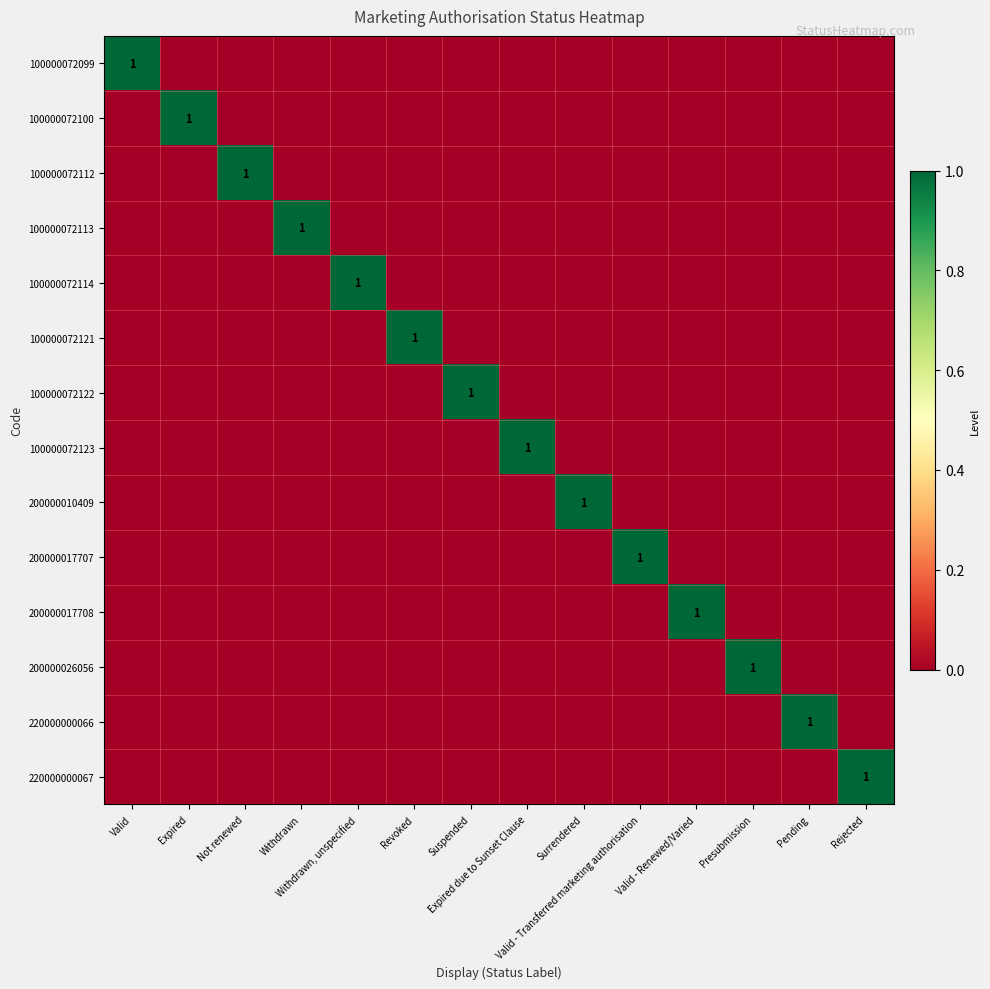

At which category does the chart reach its minimum across all series?

Expired